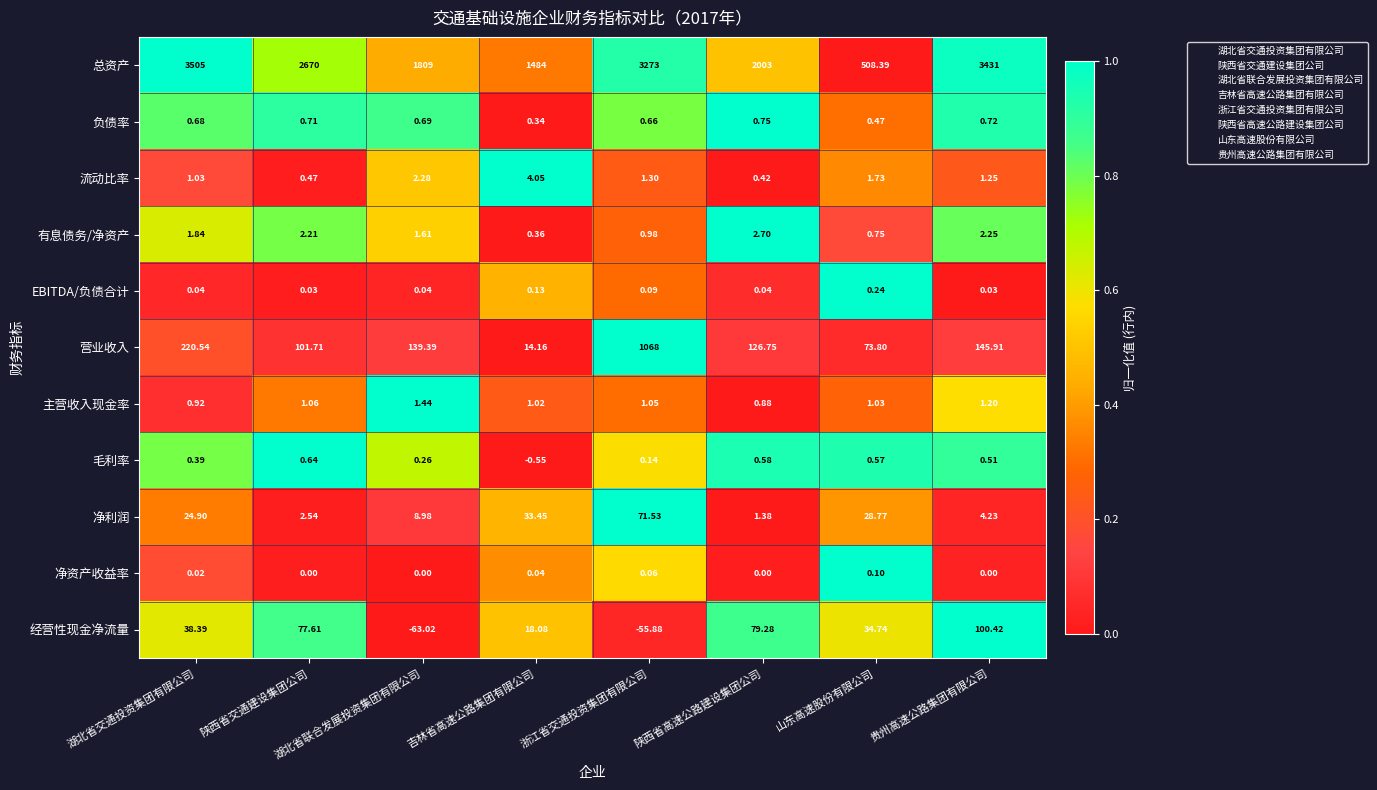

Where does the 总资产 series first go above 2670?

湖北省交通投资集团有限公司